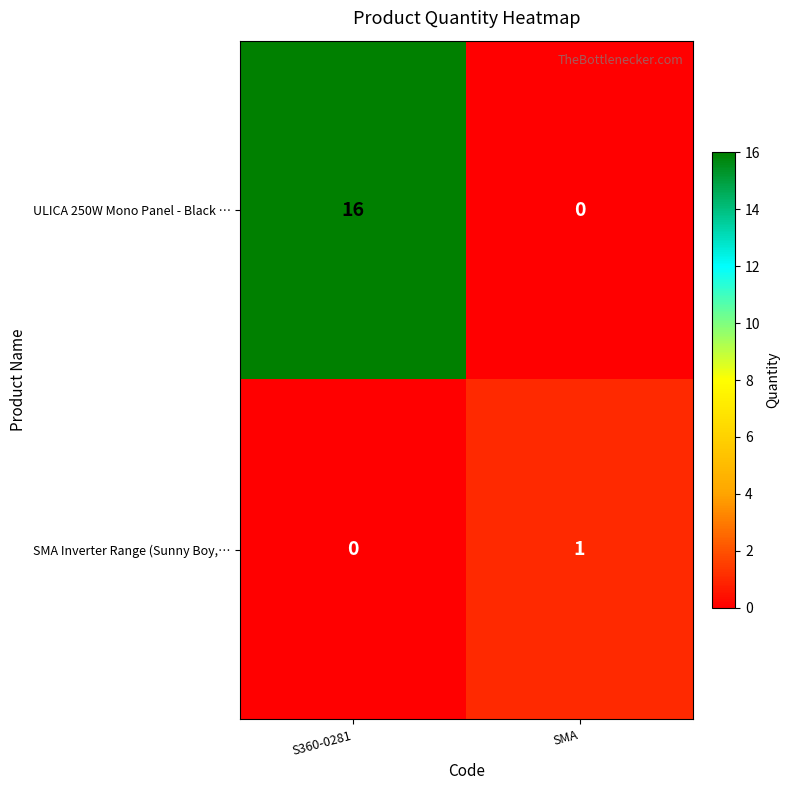

What is the total value across all series at S360-0281?

16